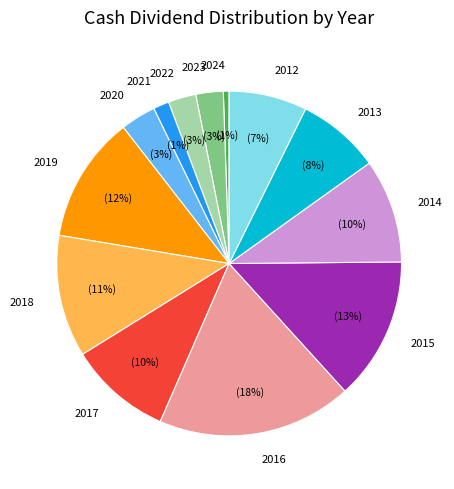

Is there a majority slice in this chart?

No